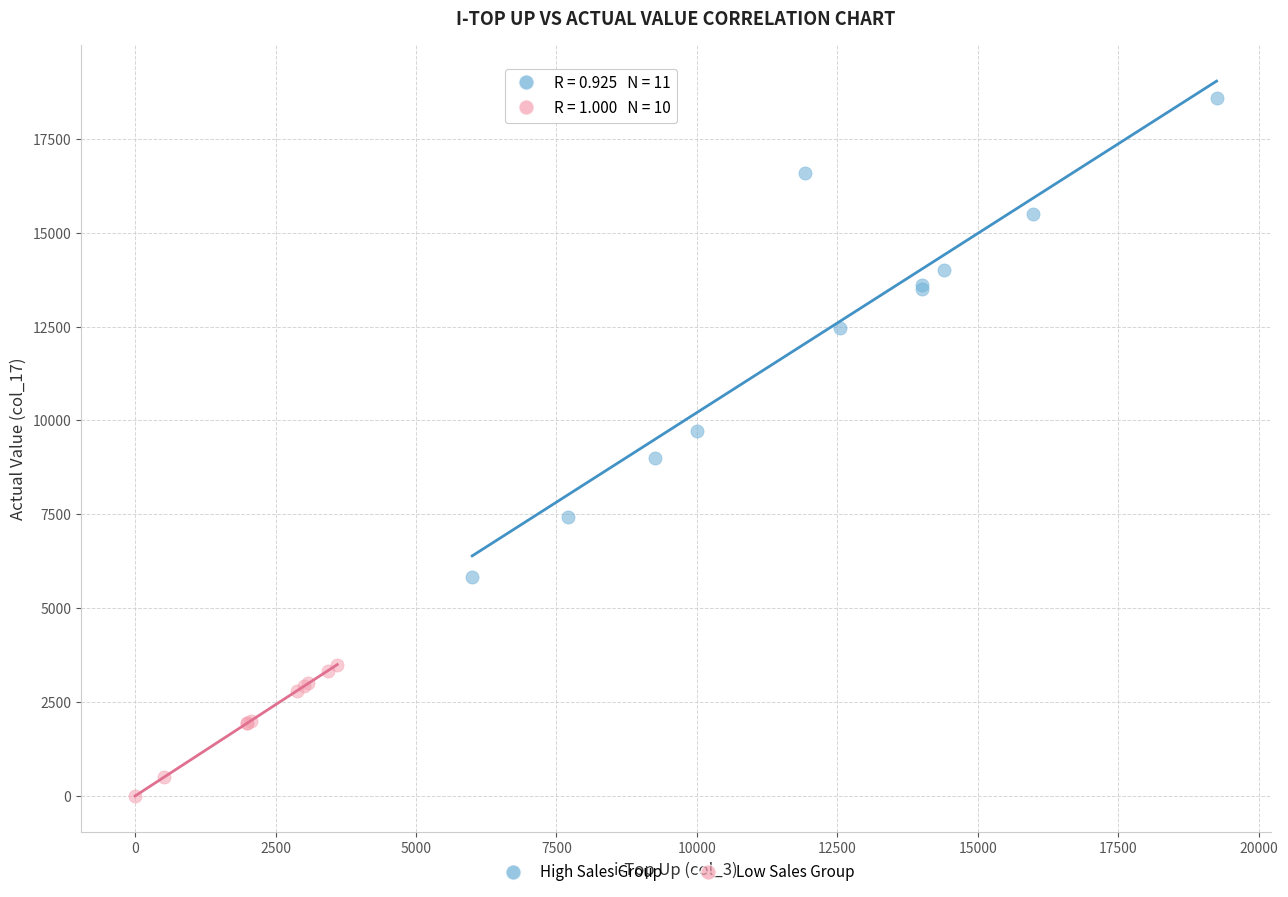

Which series contains the lowest Y value?

Low Sales Group